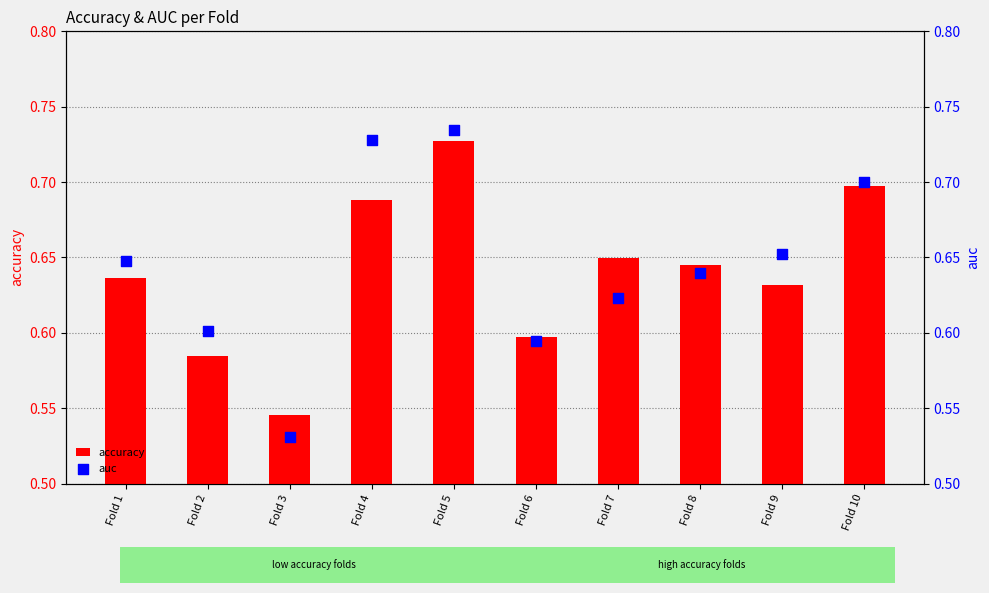

Which series reaches the minimum Y coordinate?

auc